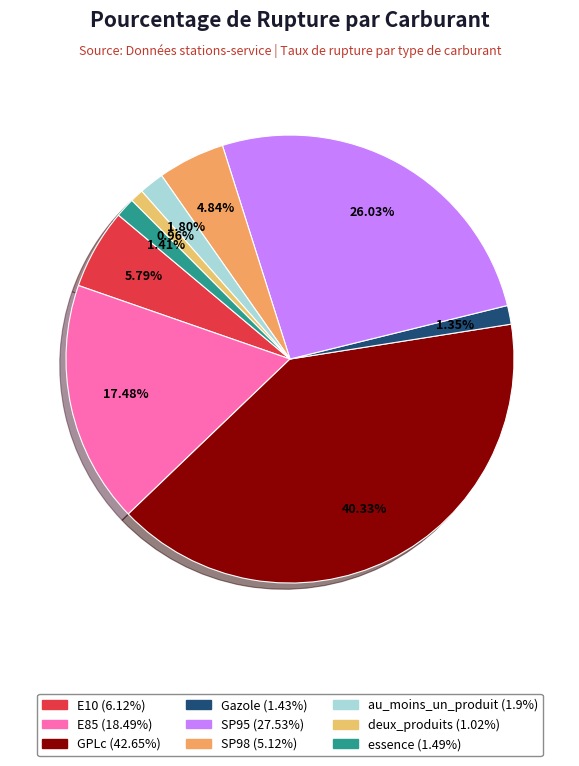

Is au_moins_un_produit the majority of the pie?

No